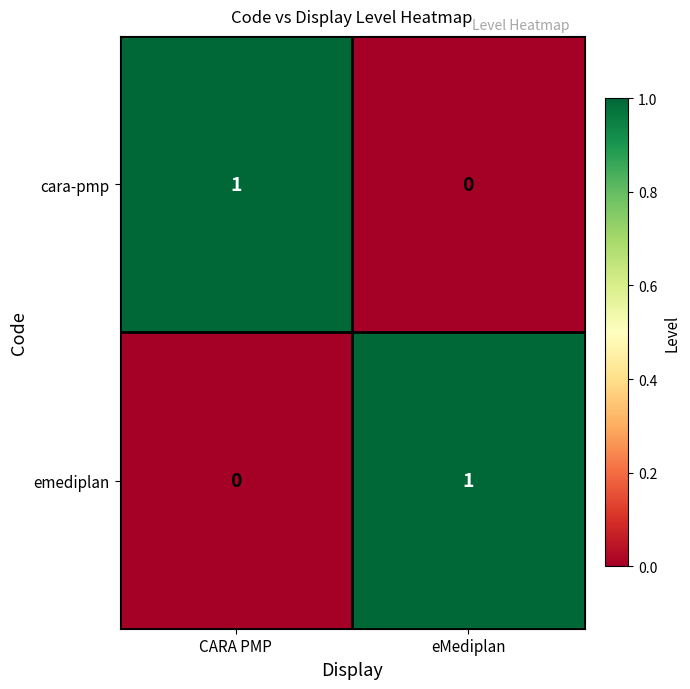

Where is emediplan nearest to the value 0?

CARA PMP